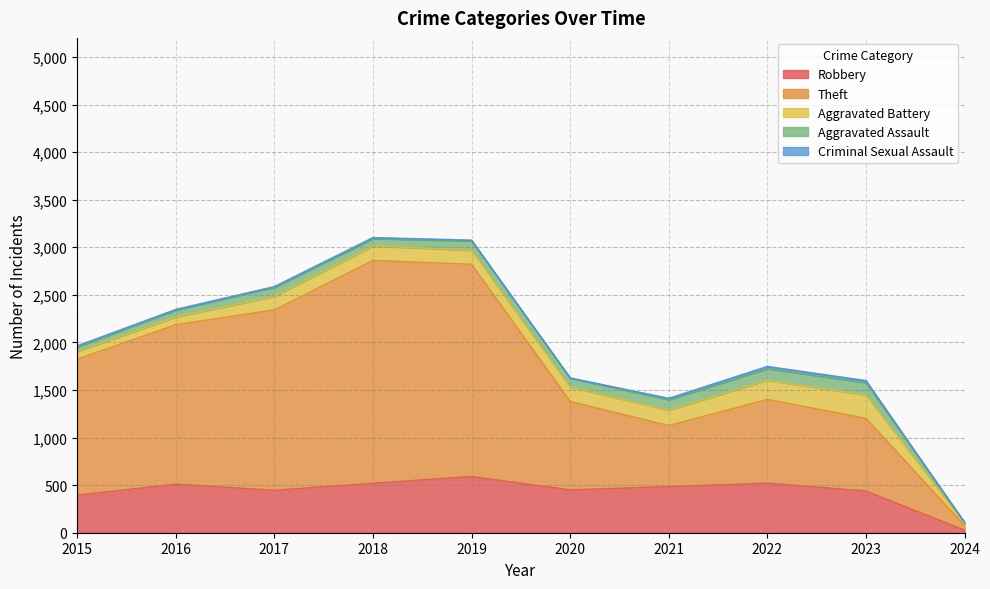

At which category does the chart reach its minimum across all series?

2024